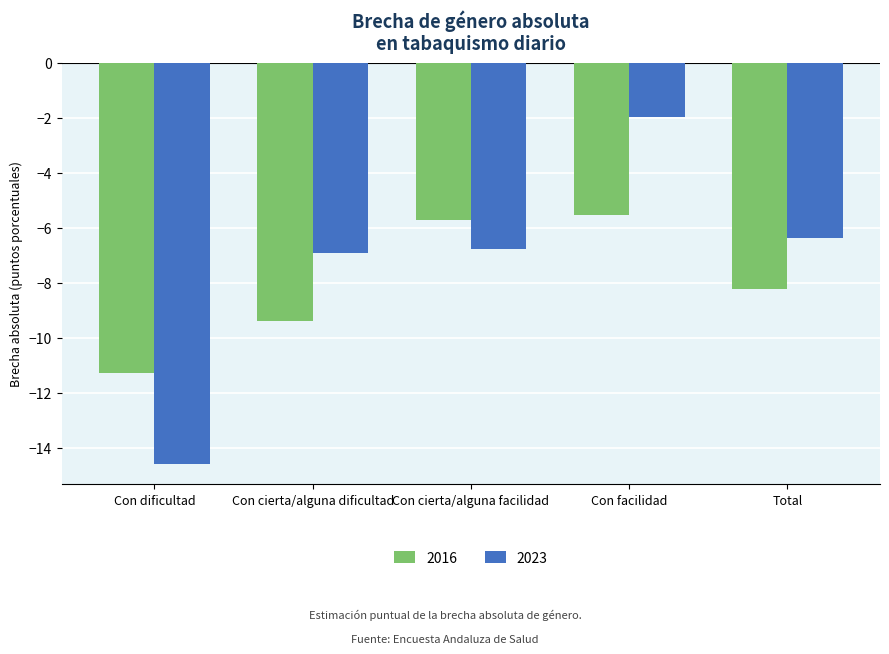

What is the greatest value displayed?

-2.0